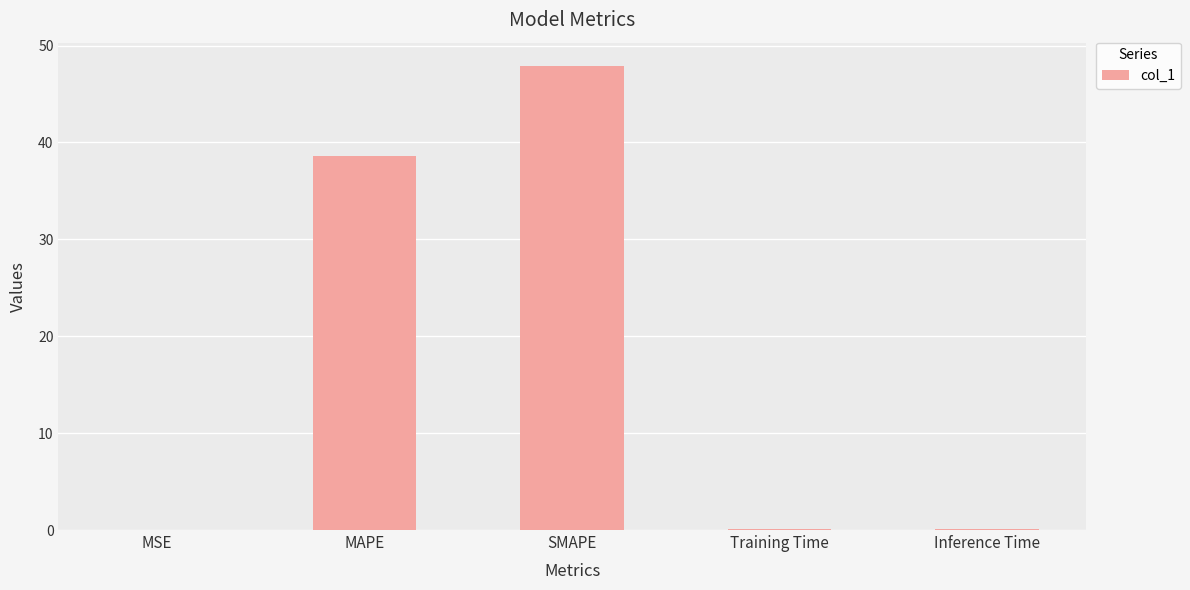

Which has a higher value, Training Time or MAPE?

MAPE